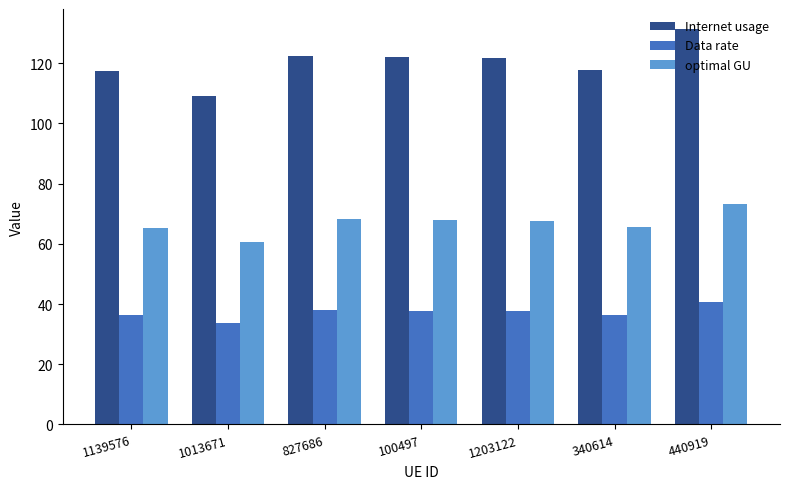

What is the label of the 6th bar from the left?

340614